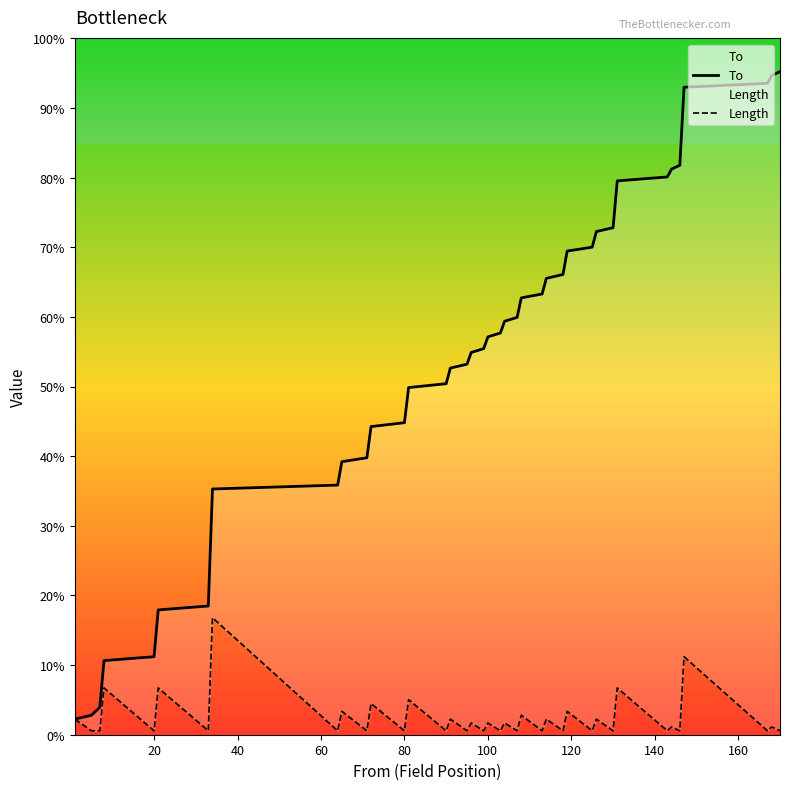

Is the value of Length at 11 greater than the value of To at 120?

No